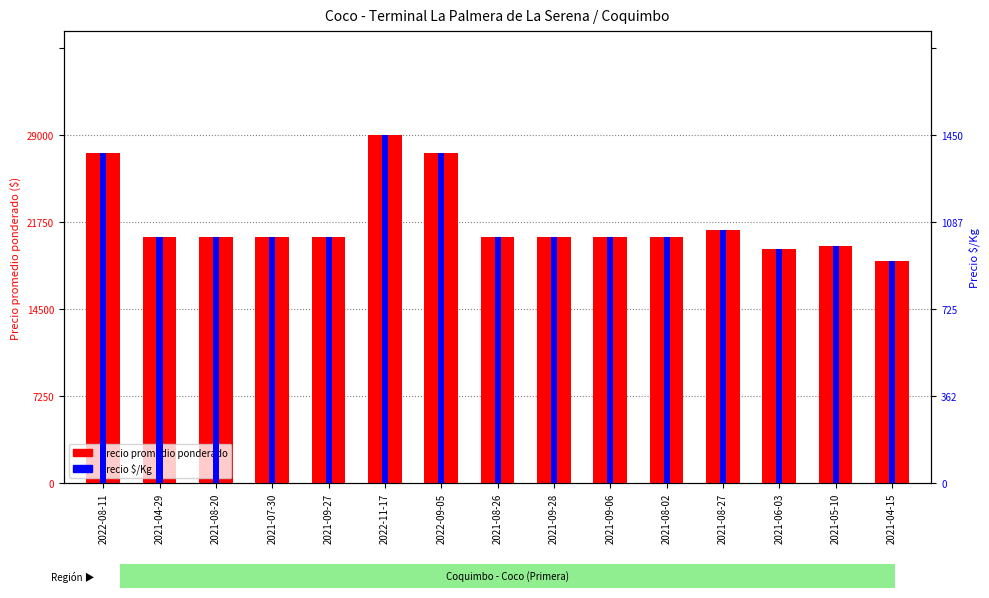

Reading left to right, list all the values displayed in this chart.

Precio promedio ponderado: 2022-08-11=0.9	2021-04-29=0.7	2021-08-20=0.7	2021-07-30=0.7	2021-09-27=0.7	2022-11-17=1.0	2022-09-05=0.9	2021-08-26=0.7	2021-09-28=0.7	2021-09-06=0.7	2021-08-02=0.7	2021-08-27=0.7	2021-06-03=0.7	2021-05-10=0.7	2021-04-15=0.6
Precio $/Kg: 2022-08-11=0.9	2021-04-29=0.7	2021-08-20=0.7	2021-07-30=0.7	2021-09-27=0.7	2022-11-17=1.0	2022-09-05=0.9	2021-08-26=0.7	2021-09-28=0.7	2021-09-06=0.7	2021-08-02=0.7	2021-08-27=0.7	2021-06-03=0.7	2021-05-10=0.7	2021-04-15=0.6